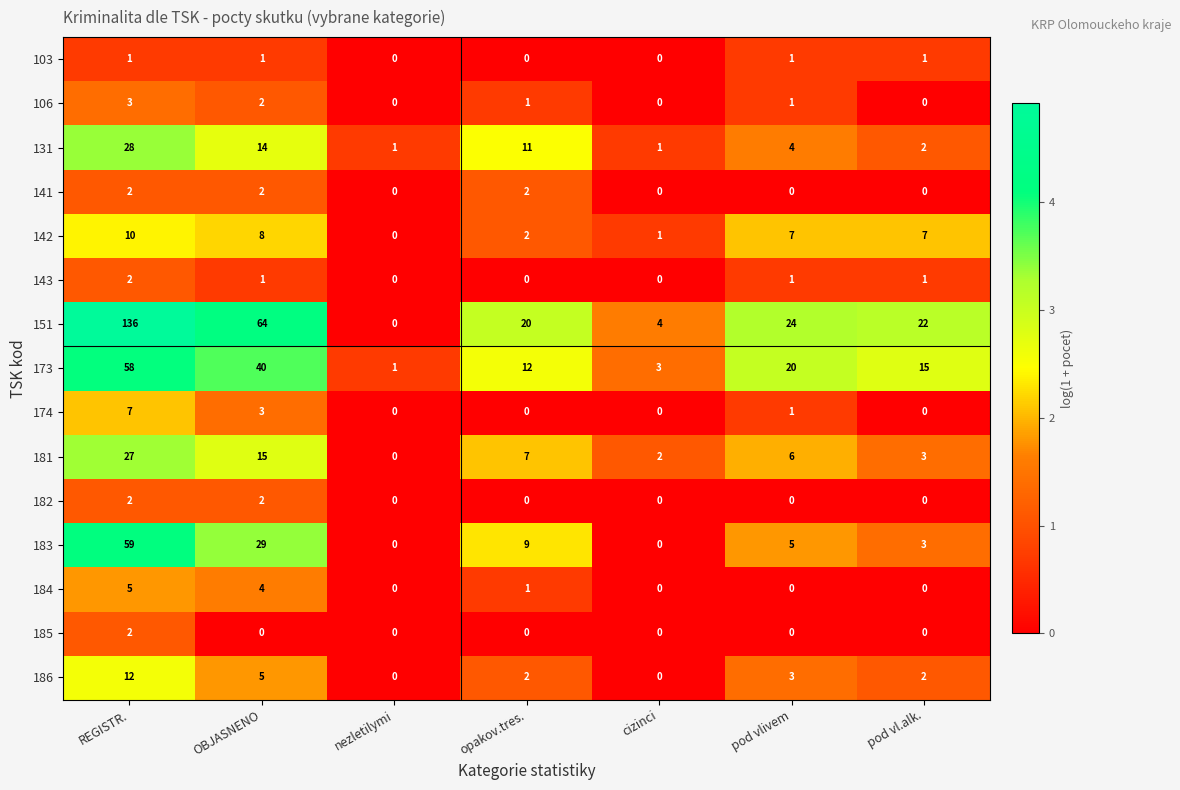

Between nezletilymi and cizinci, which series saw the biggest shift?

151